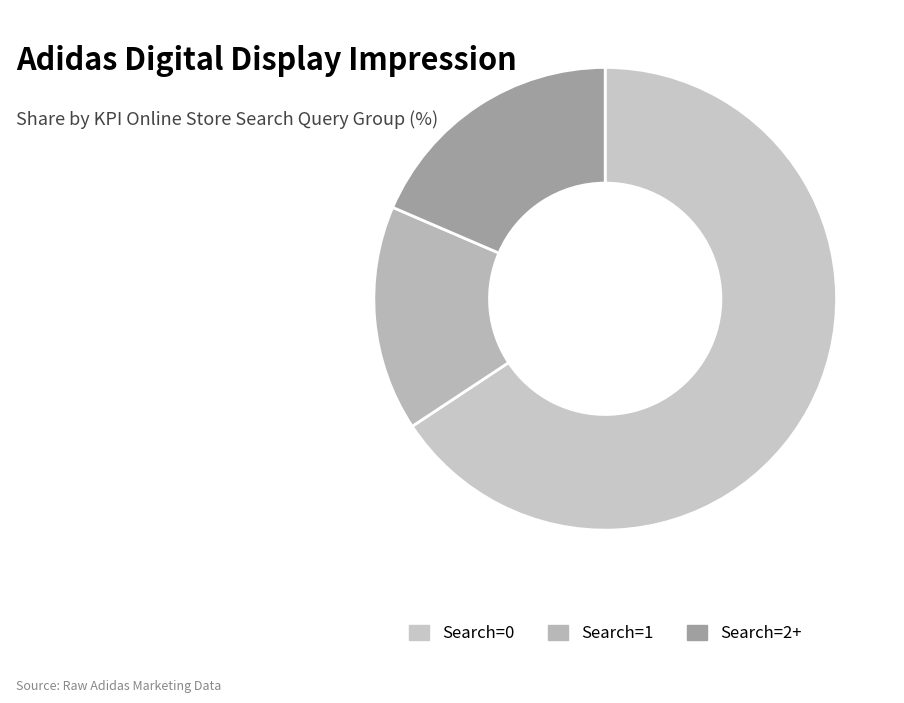

Rank the categories by value from lowest to highest.

Search=1, Search=2+, Search=0